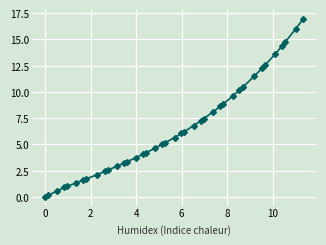

What is the greatest value displayed?

16.9